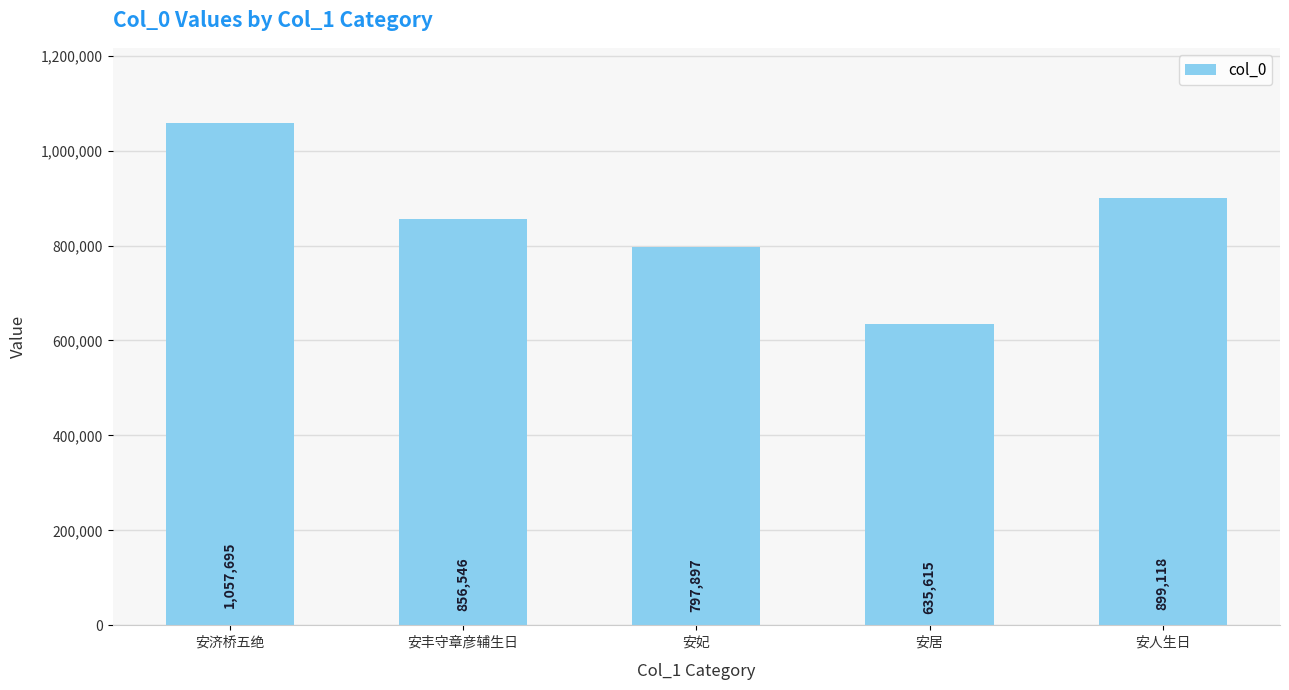

How many values are below 856546?

2